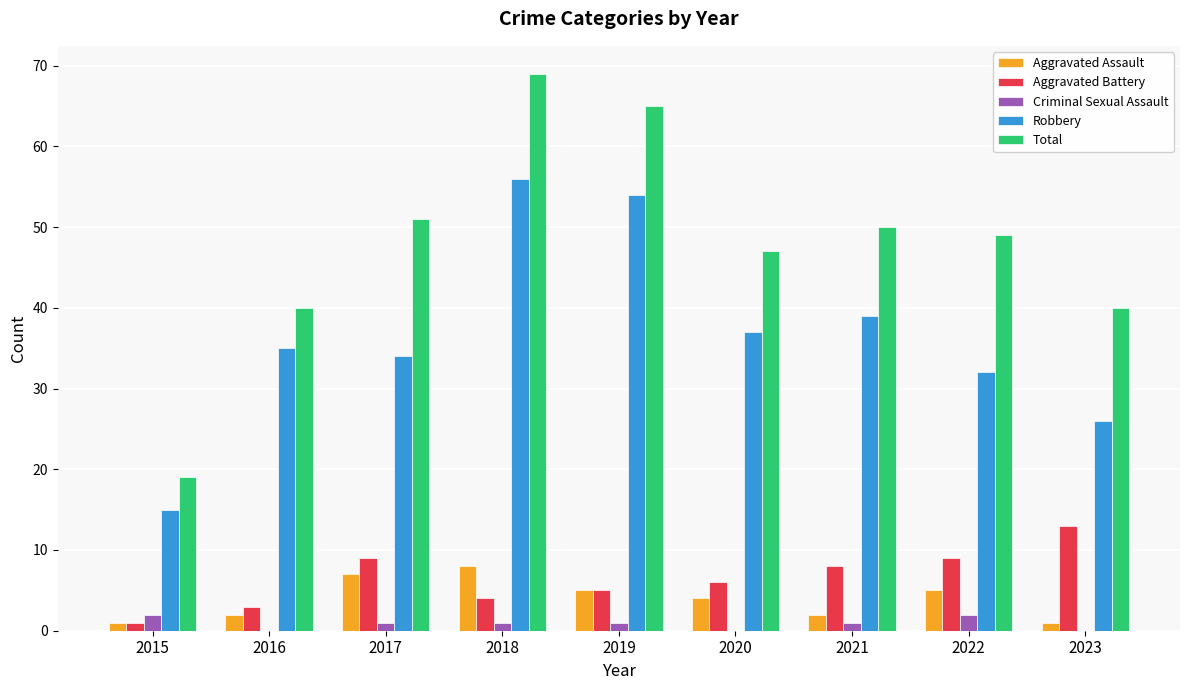

How many groups of bars are there?

9